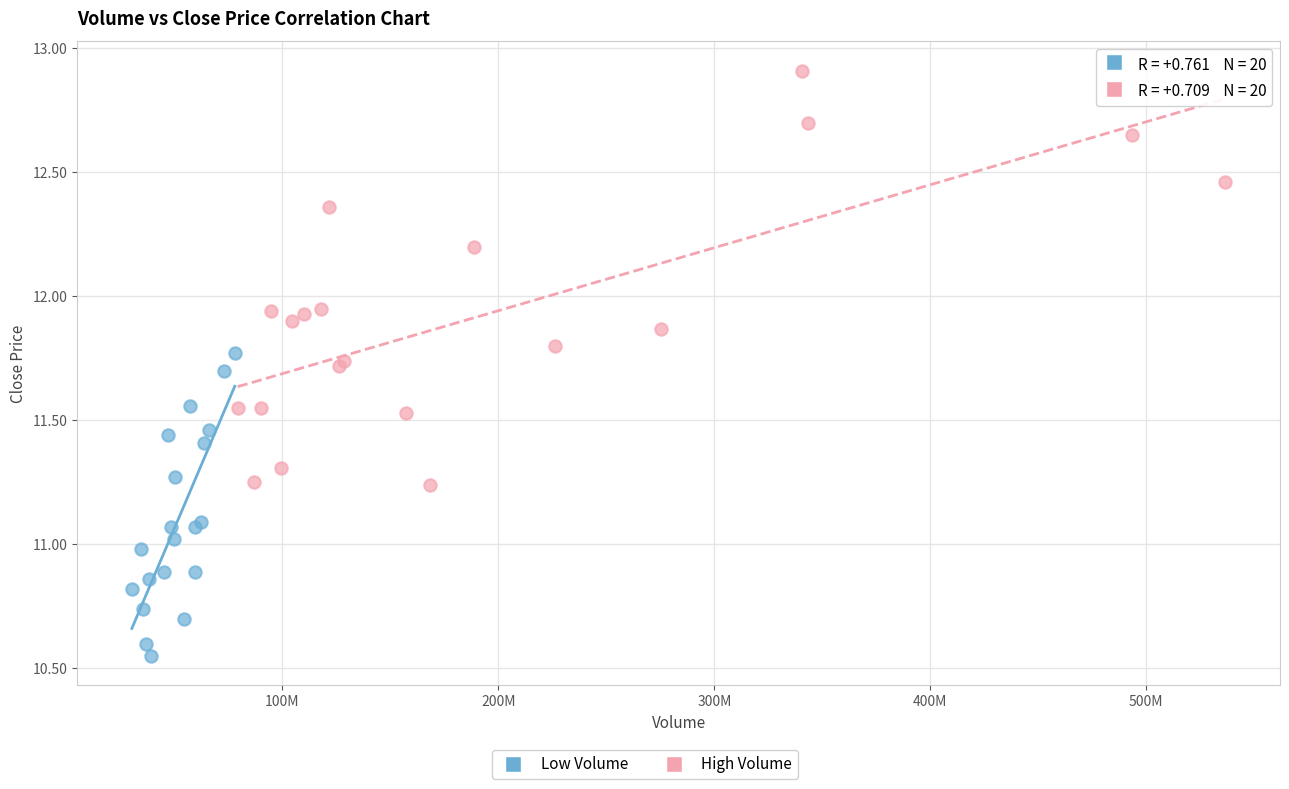

Which series reaches the maximum Y coordinate?

High Volume